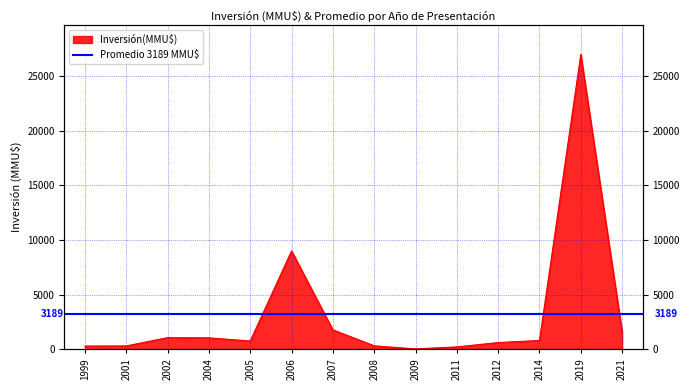

Between 1999 and 2019, which is larger?

2019